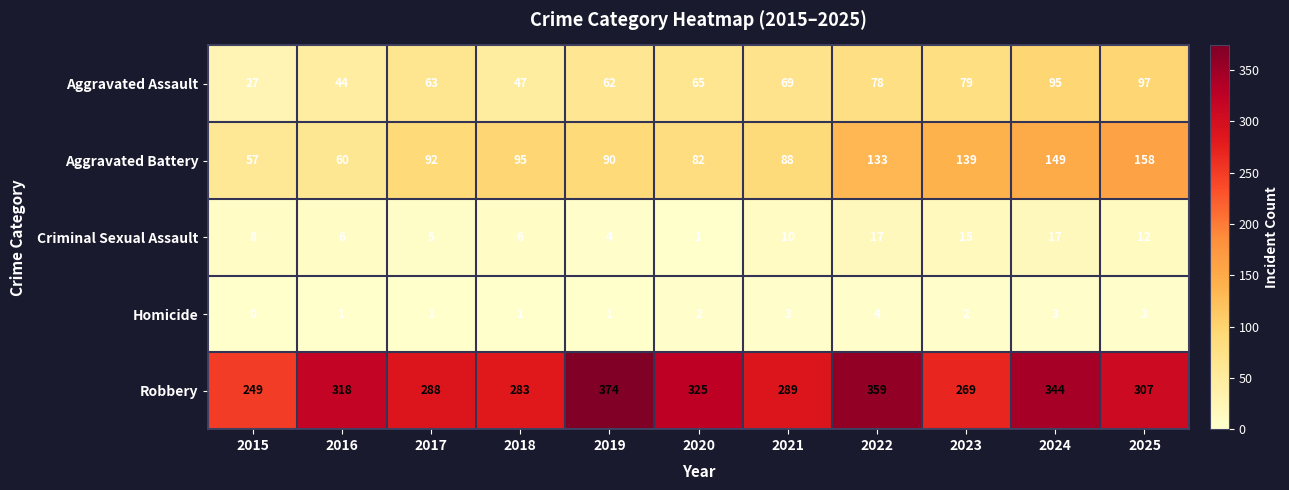

At which label is Aggravated Assault closest to 62?

2019